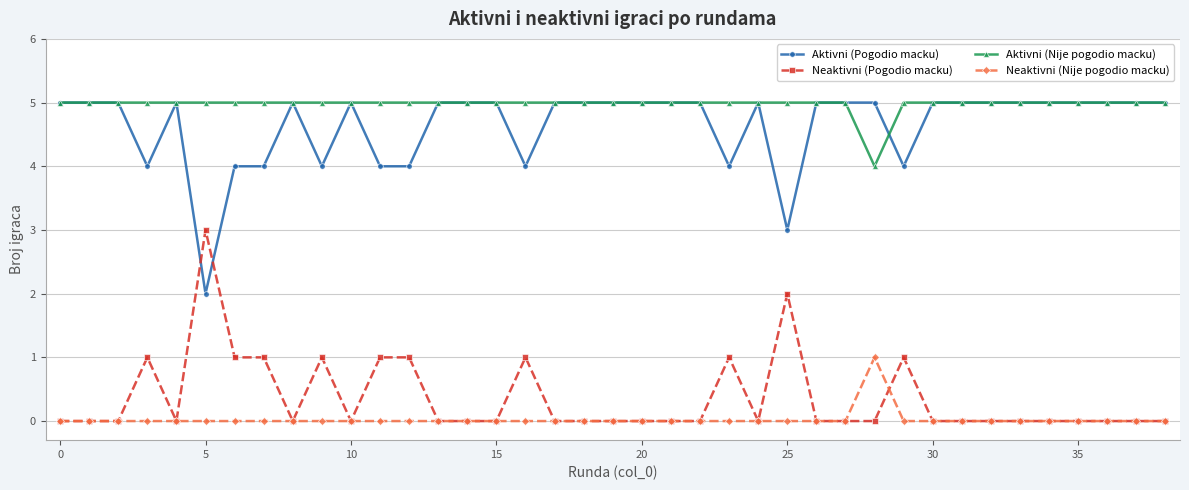

True or false: Neaktivni (Pogodio macku) has more than 2 points higher than both neighbors.

True